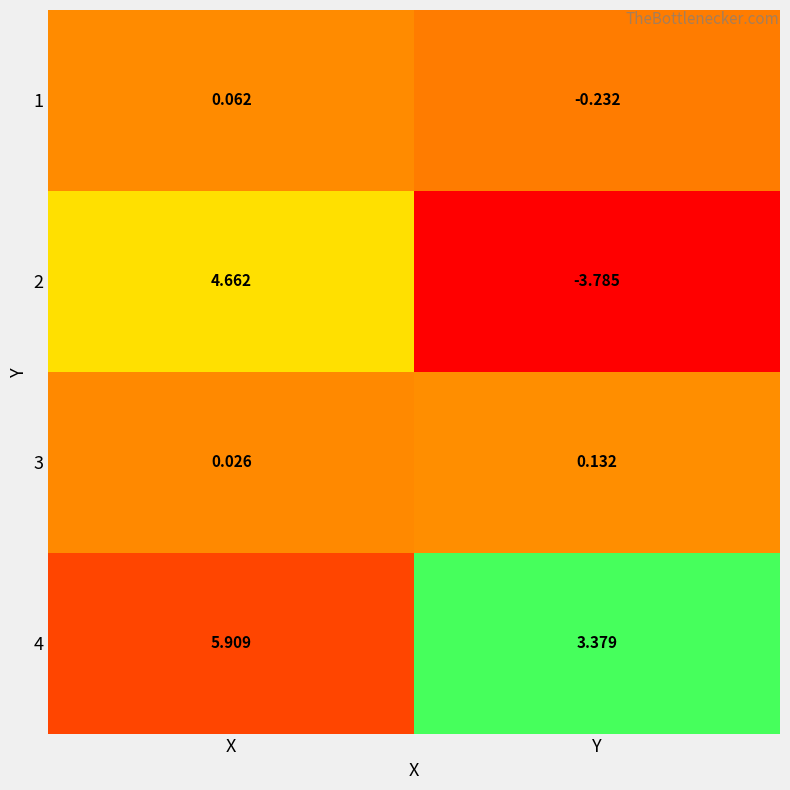

At which category is the sum across all series the highest?

X